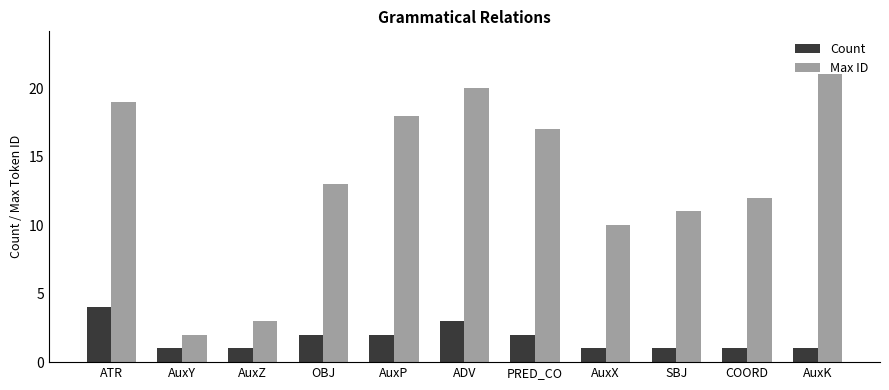

At which label does Max ID reach its minimum?

AuxY